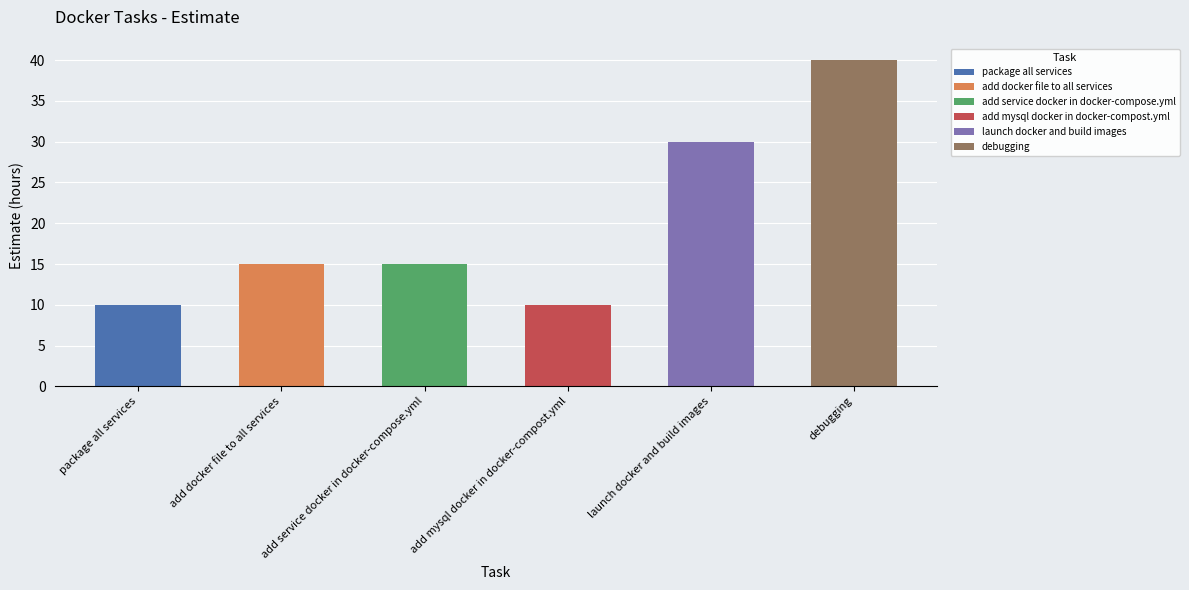

What is the label of the 1st bar from the left?

package all services